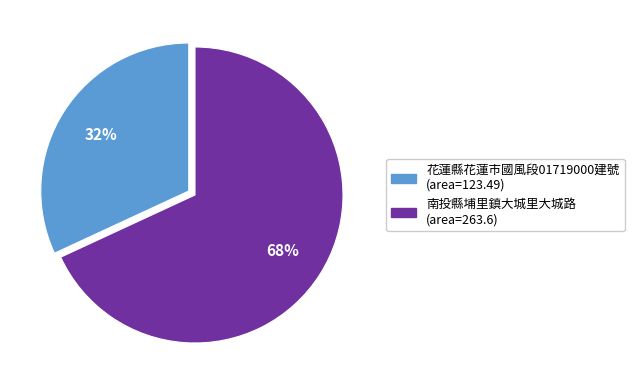

To the nearest percent, what is the difference between the largest and smallest slice percentages?

36%